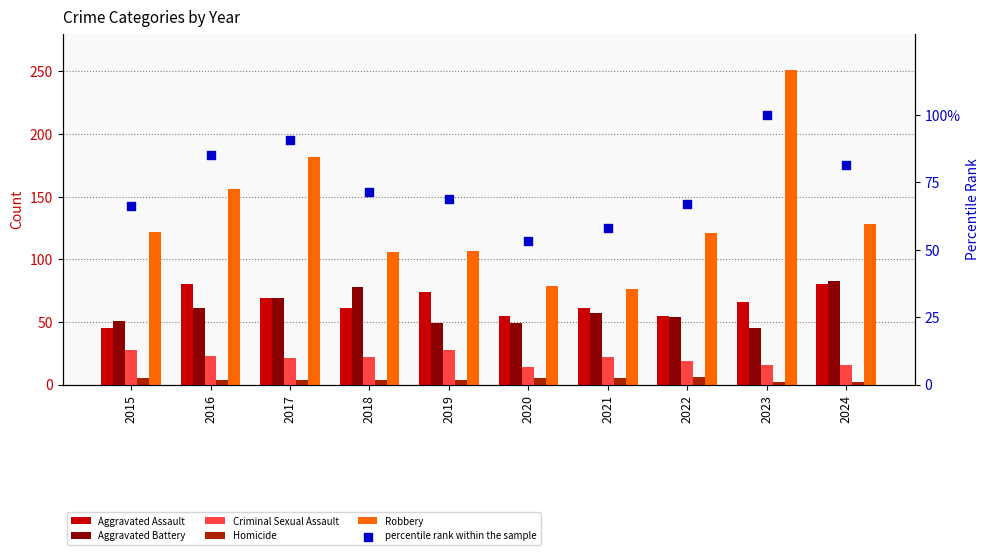

Which series contains the highest Y value?

Robbery